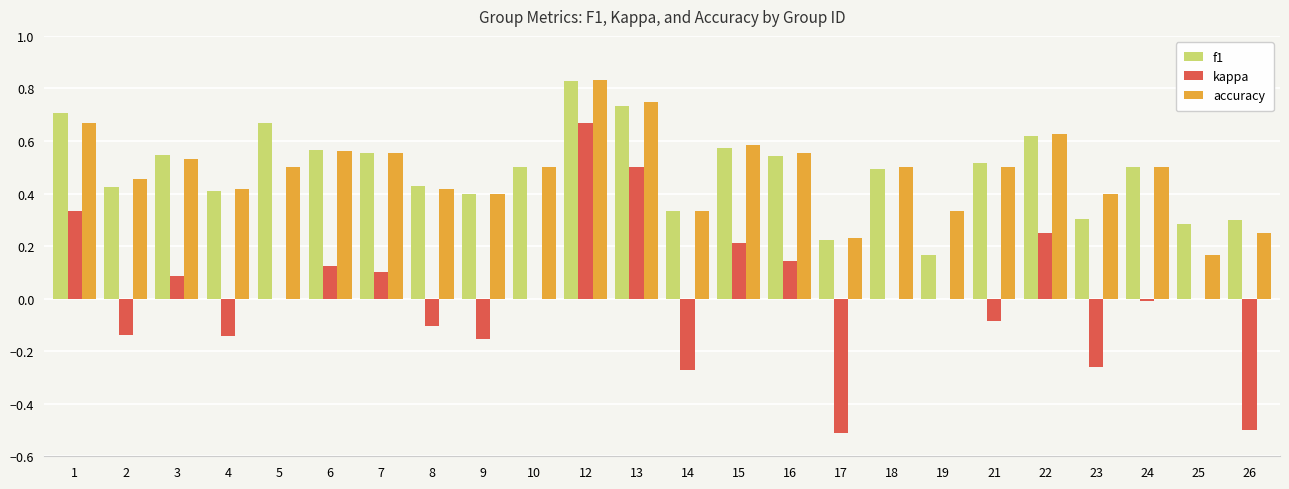

At which category is the sum across all series the highest?

12